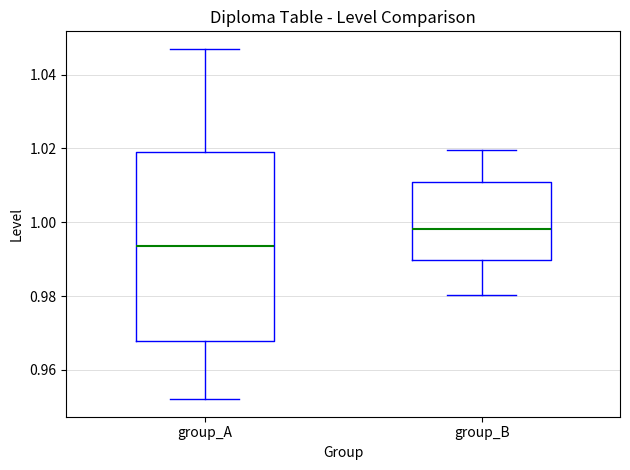

Reading left to right, transcribe this box plot: for each box, give where its median line is, the range the box spans, and where its two whiskers end, as read against the y-axis. The values are not printed on the chart, so give them approximately, as read against the axis.

group_A: median 0.994, box 0.968 to 1.020, whiskers 0.952 to 1.046
group_B: median 0.998, box 0.990 to 1.010, whiskers 0.980 to 1.020